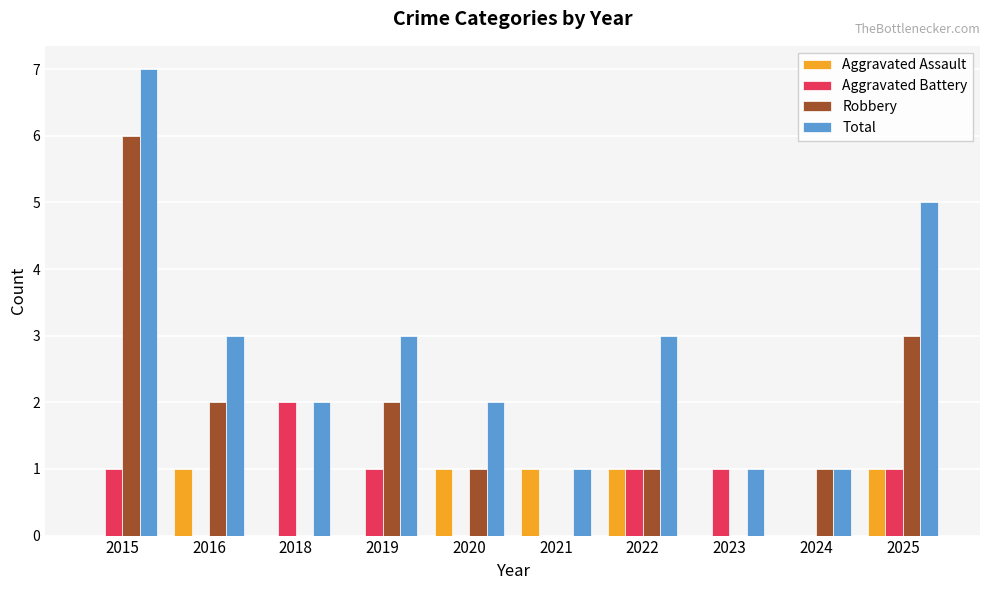

How many distinct data groups are displayed?

4